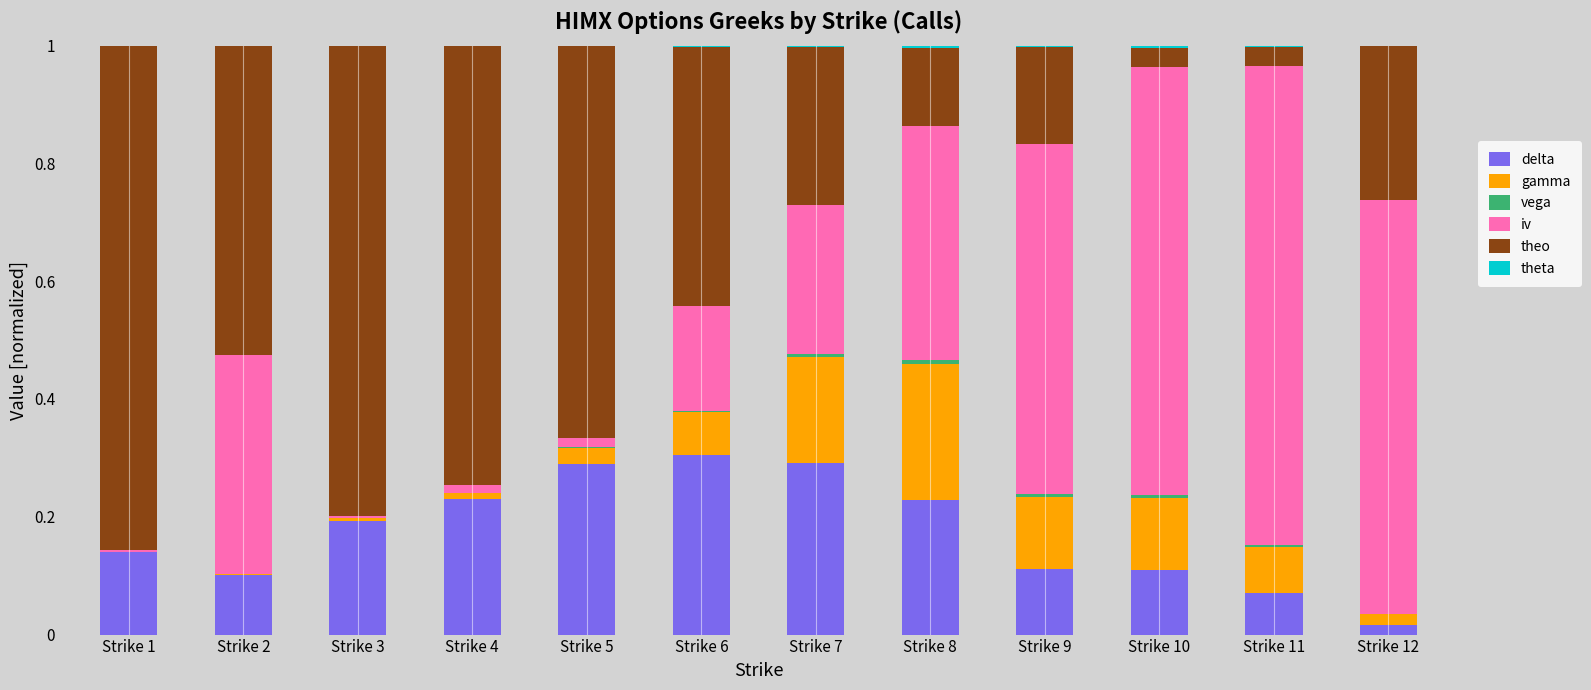

Is it true that delta equals 0.1 at Strike 10?

True